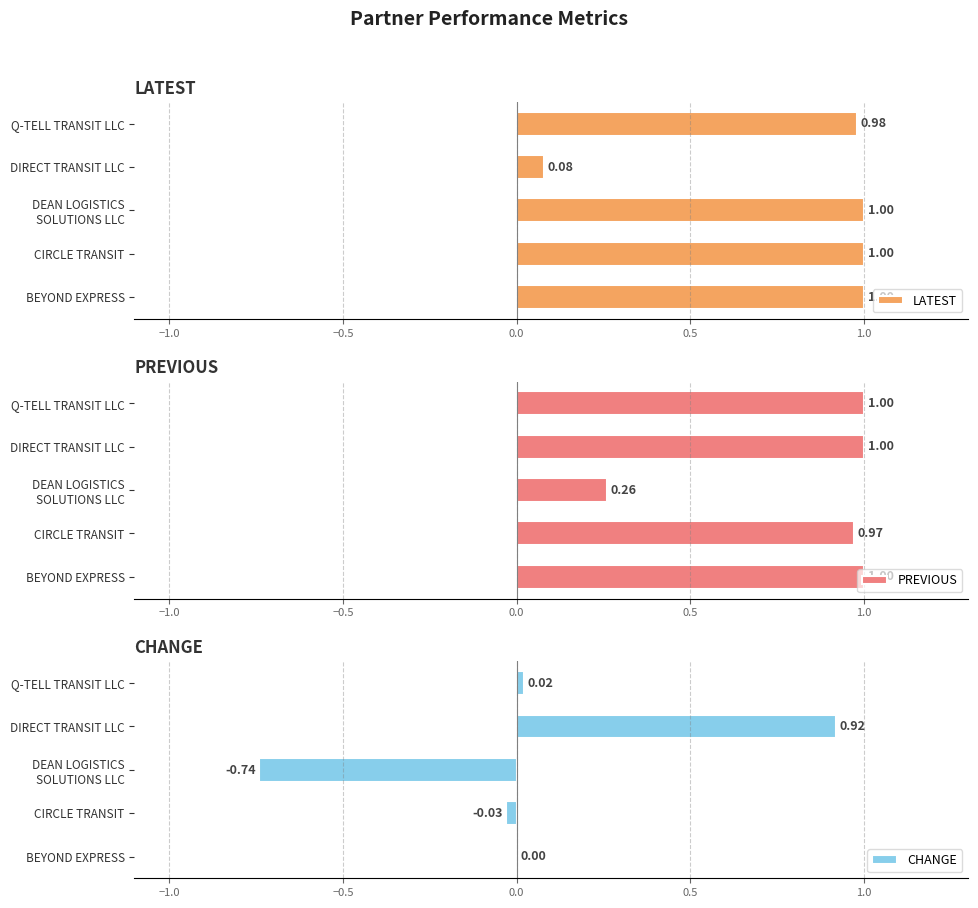

What is the difference between the second highest and minimum values in the LATEST series?

0.9